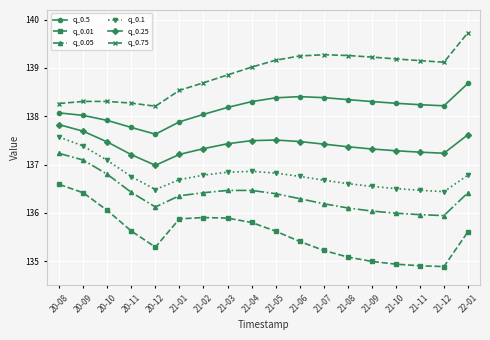

What is the difference between the maximum and second lowest values in the q_0.01 series?

1.7